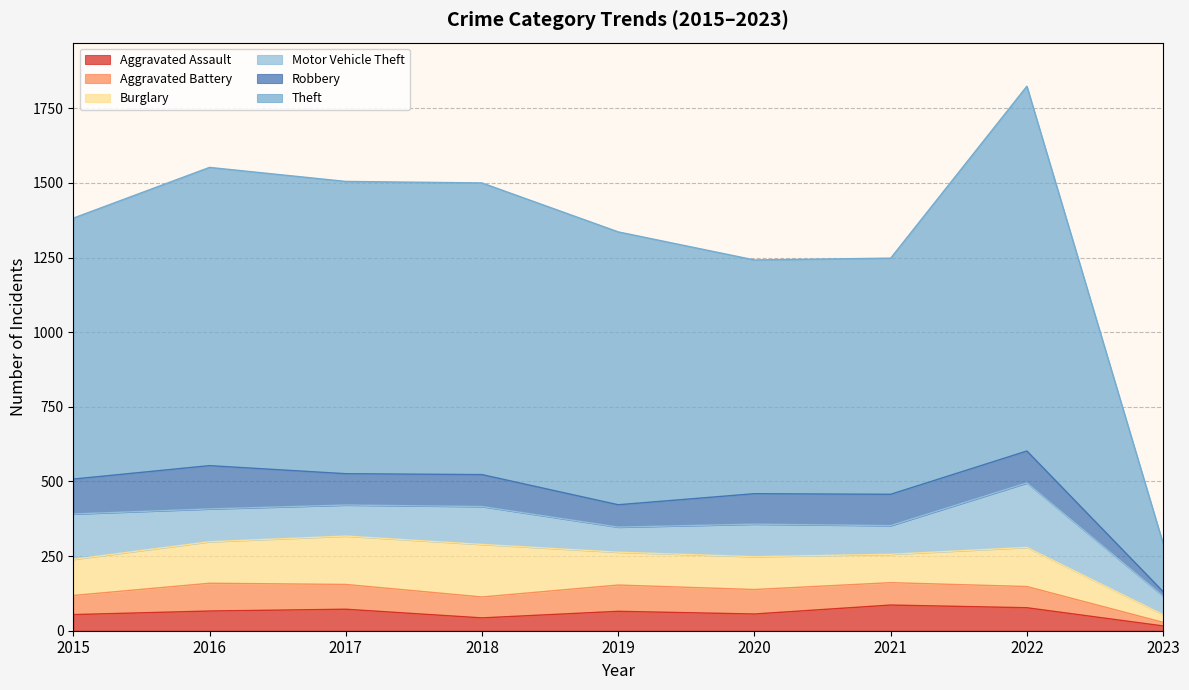

Where does the Aggravated Assault series first go above 65?

2016